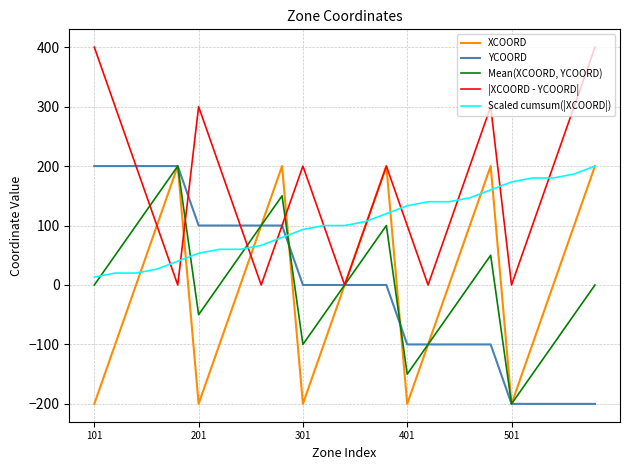

True or false: YCOORD and XCOORD cross at least once.

True